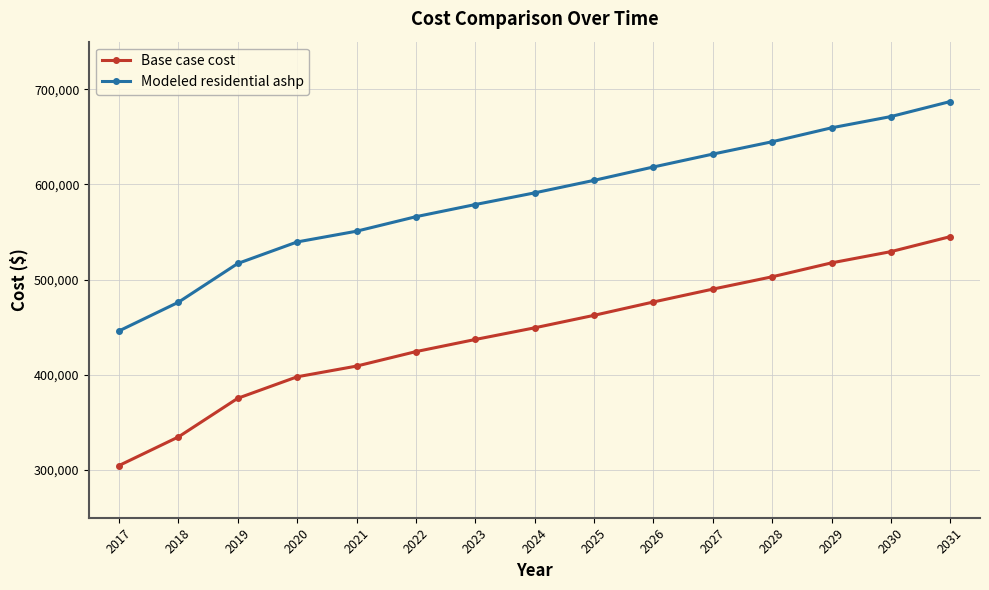

What is the minimum value for Base case cost?

304808.1